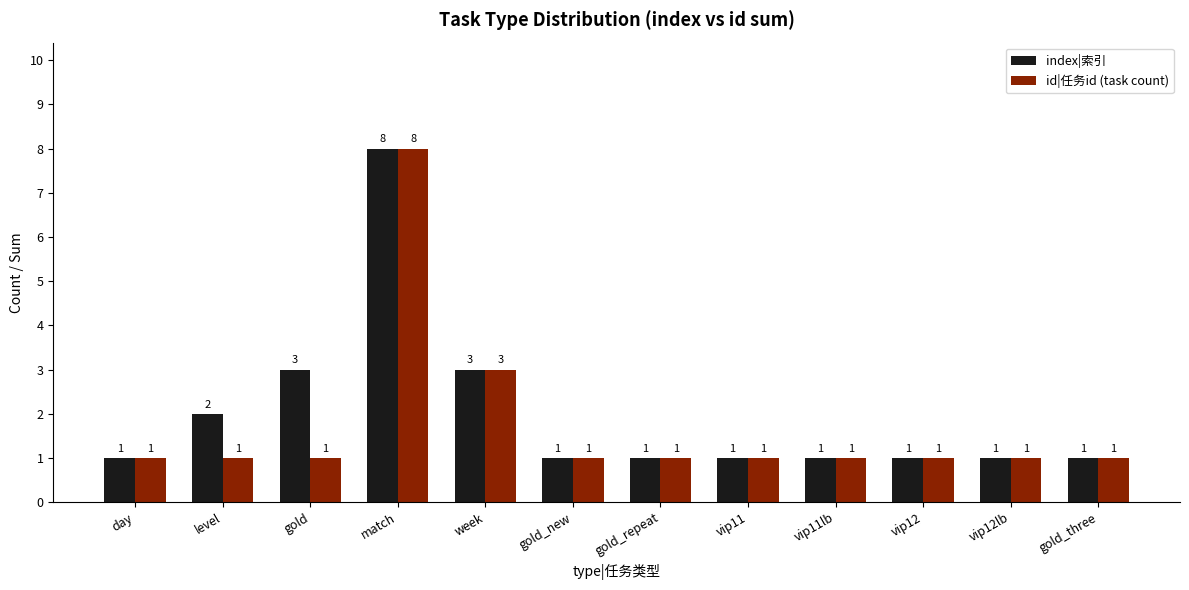

Reading right to left, extract all data points from this chart.

index|索引: gold_three=1	vip12lb=1	vip12=1	vip11lb=1	vip11=1	gold_repeat=1	gold_new=1	week=3	match=8	gold=3	level=2	day=1
id|任务id (task count): gold_three=1	vip12lb=1	vip12=1	vip11lb=1	vip11=1	gold_repeat=1	gold_new=1	week=3	match=8	gold=1	level=1	day=1